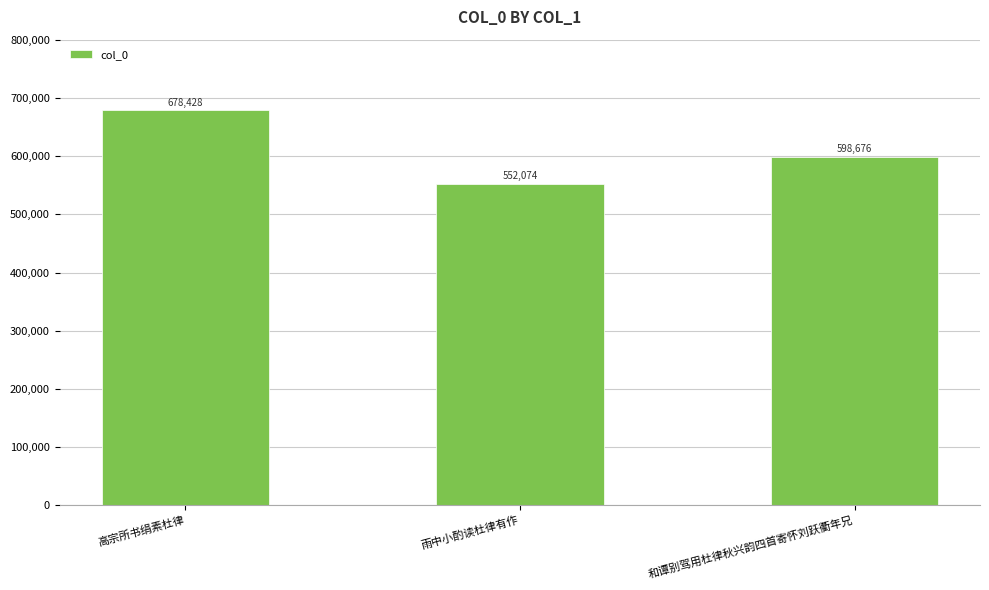

Reading left to right, what are all the values shown in this chart?

678428	552074	598676